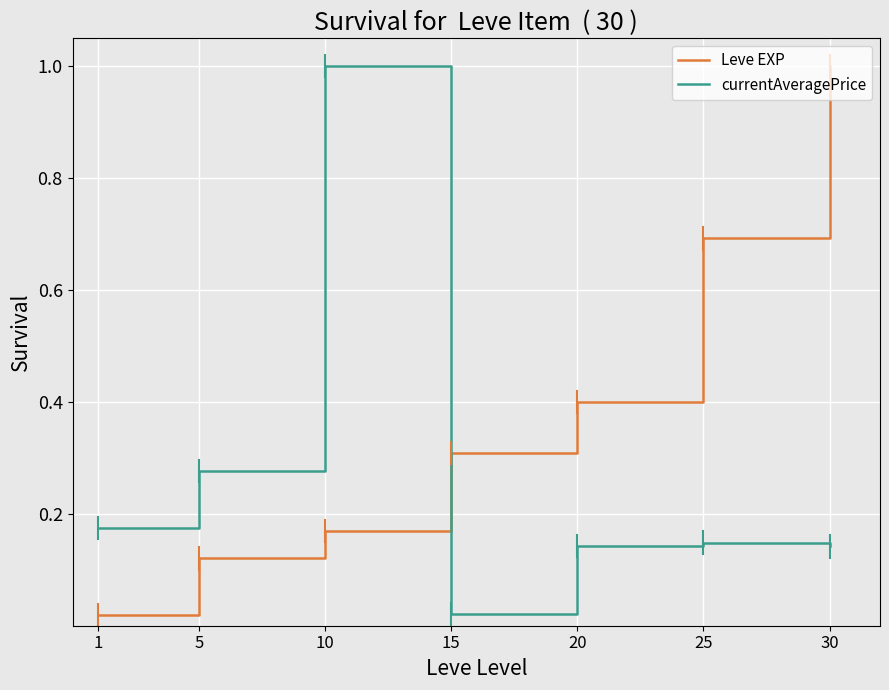

Where is currentAveragePrice nearest to the value 0?

15